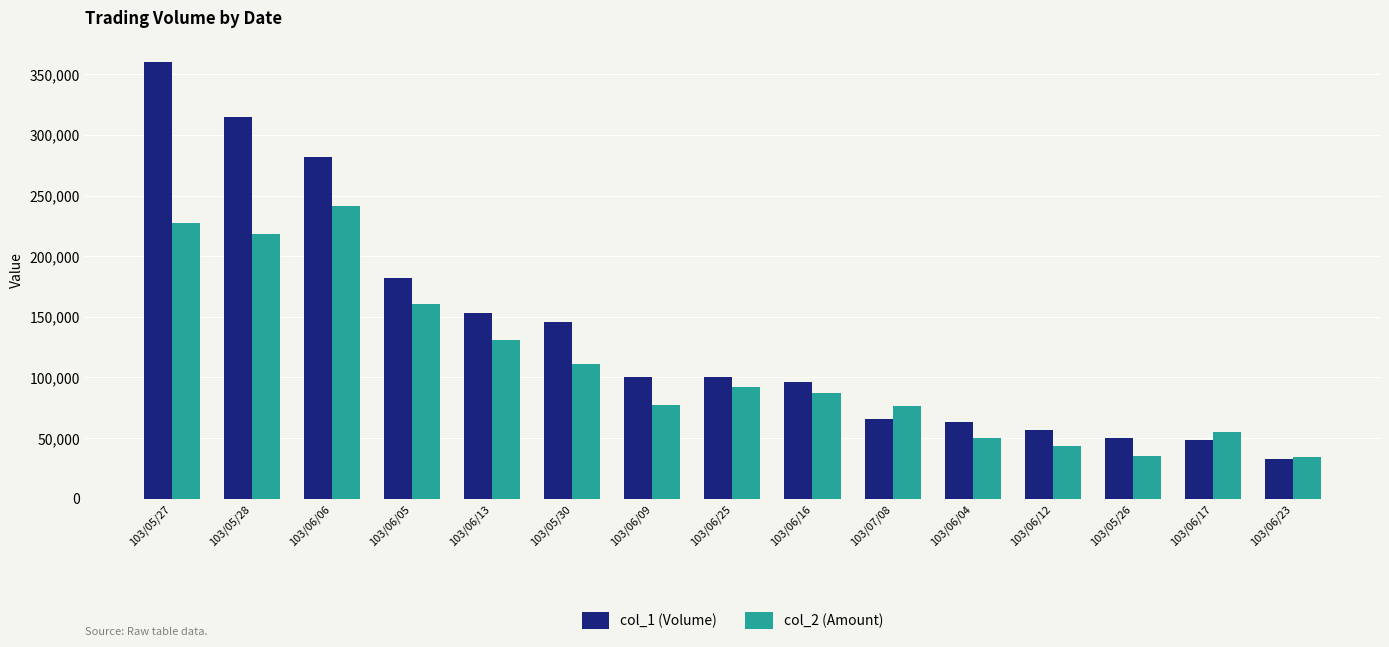

What is the label of the 5th bar from the left?

103/06/13